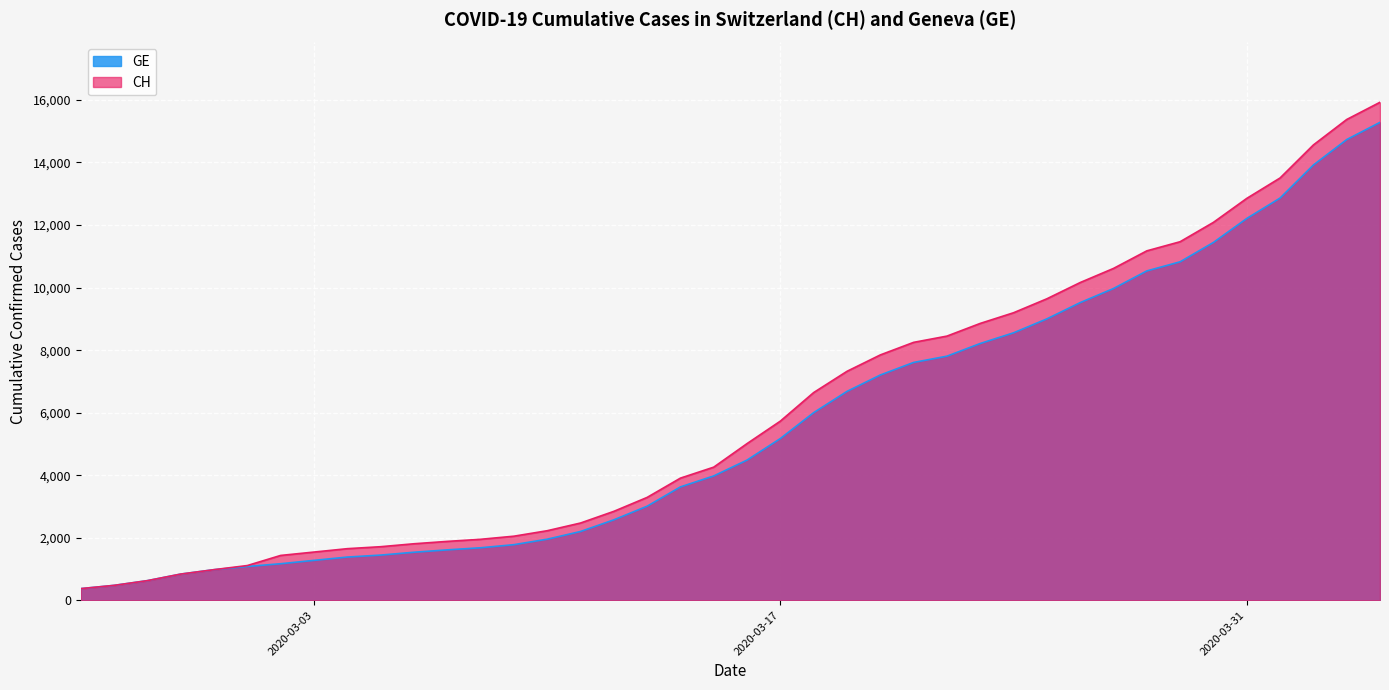

Is the value of GE at 2020-03-05 greater than the value of CH at 2020-03-17?

No